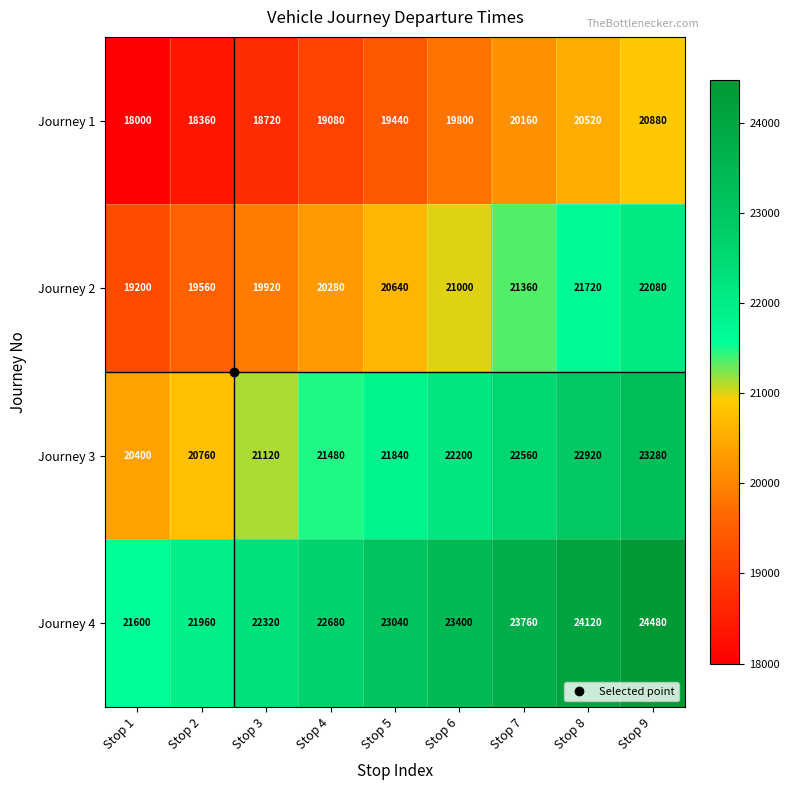

Which label corresponds to the smallest value in the chart?

Stop 1